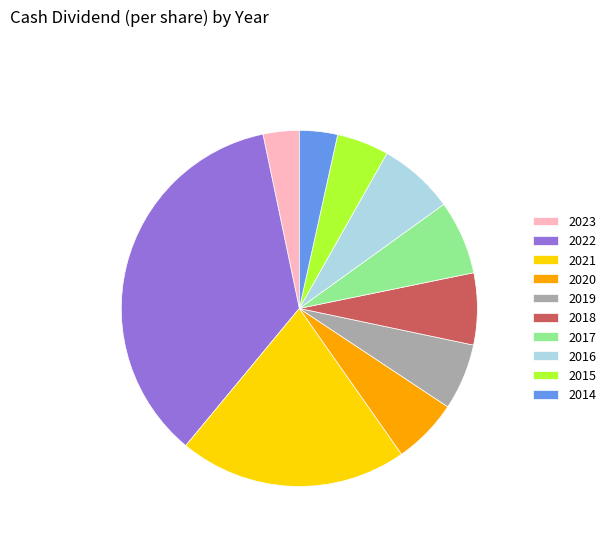

How many slices are in this pie chart?

10